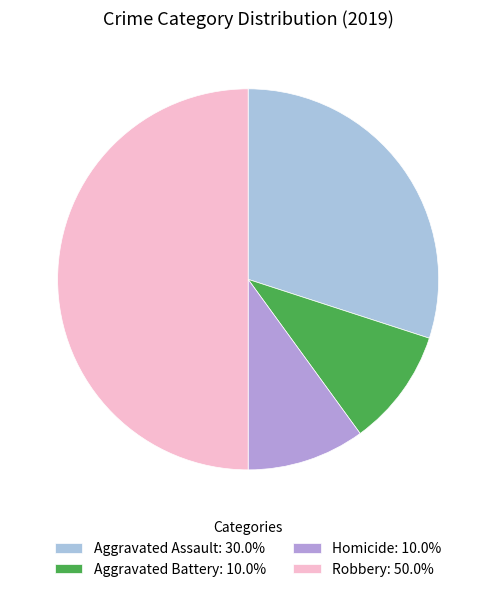

What is the ratio of the value at Aggravated Assault: 30.0% to the value at Robbery: 50.0%?

0.6